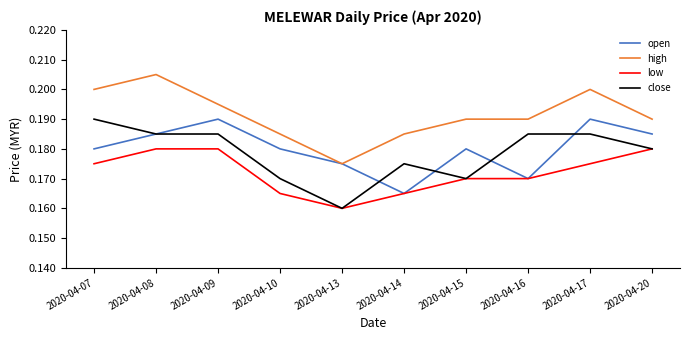

The close series shows 0.1 at 2020-04-17. True or false?

False